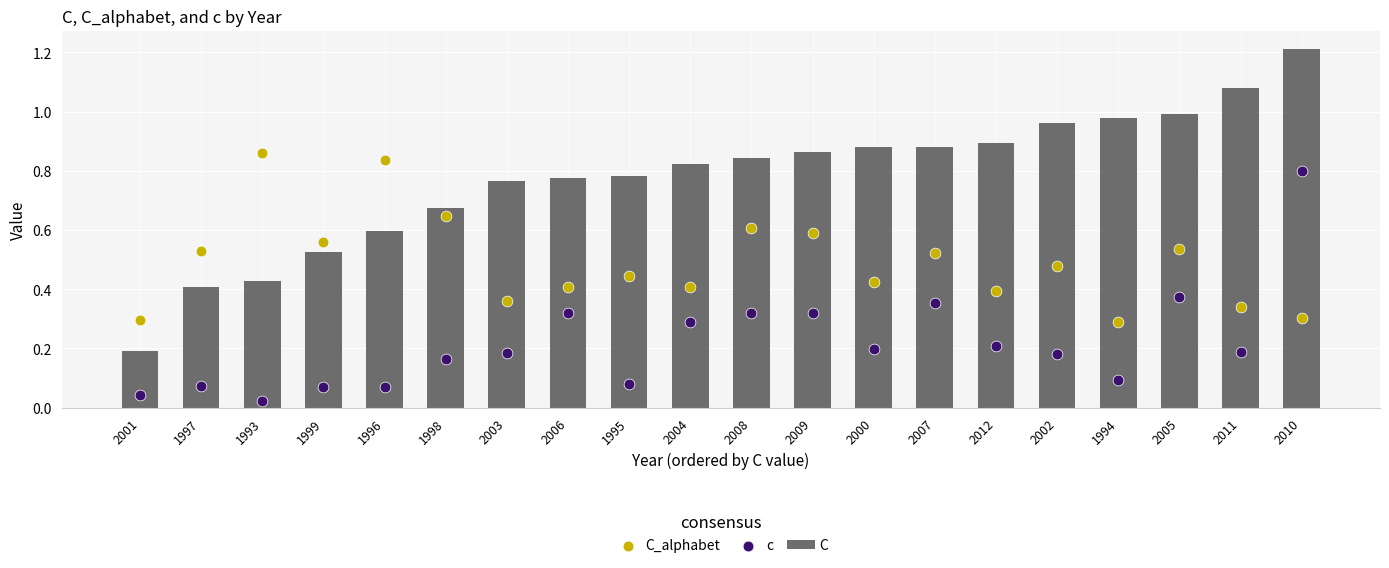

At which category is the sum across all series the highest?

2010